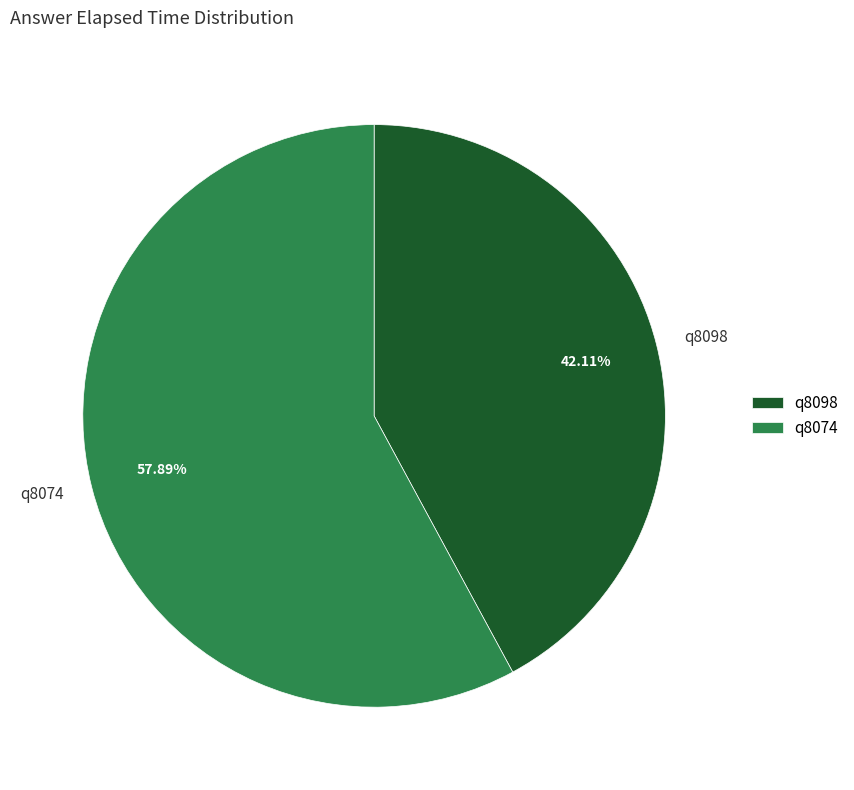

To the nearest percent, what percentage of the pie is q8074?

58%